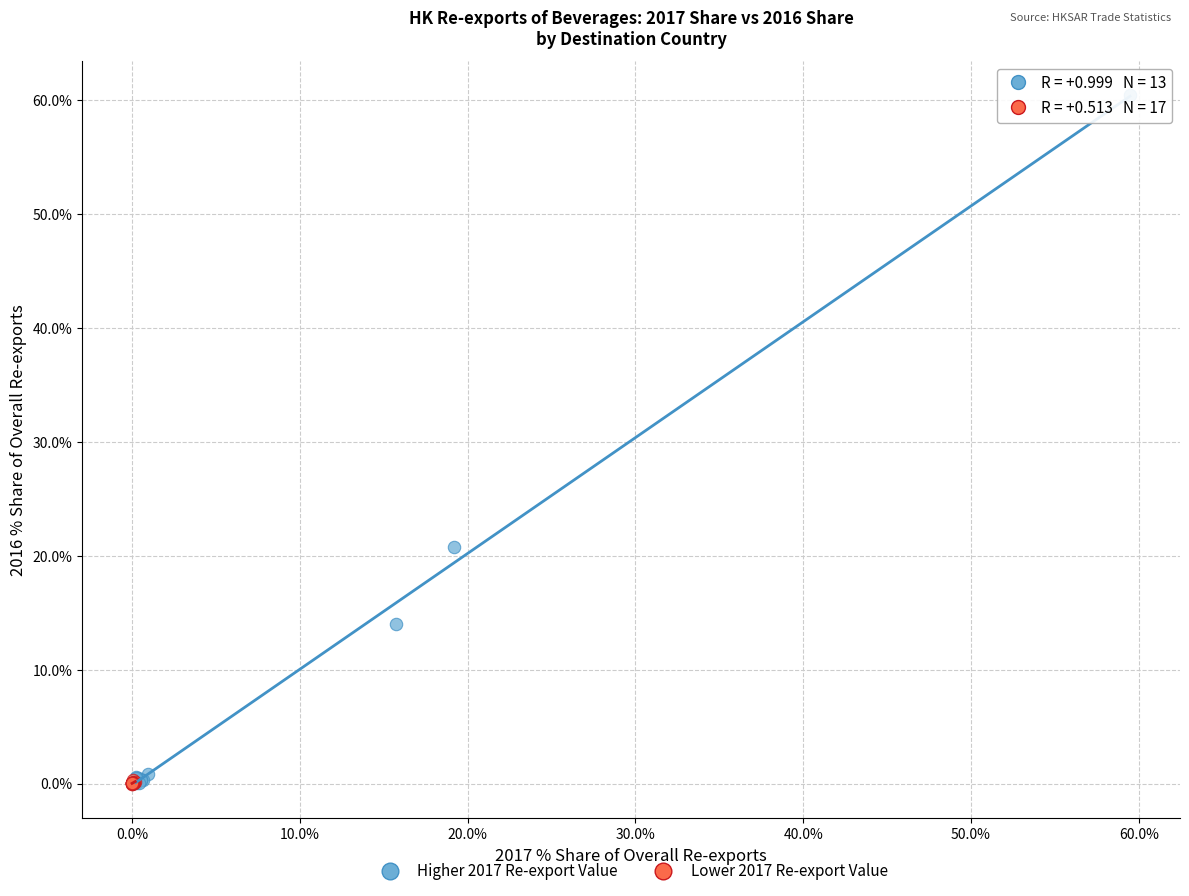

Which series has the largest Y range (max minus min)?

Higher 2017 Re-export Value